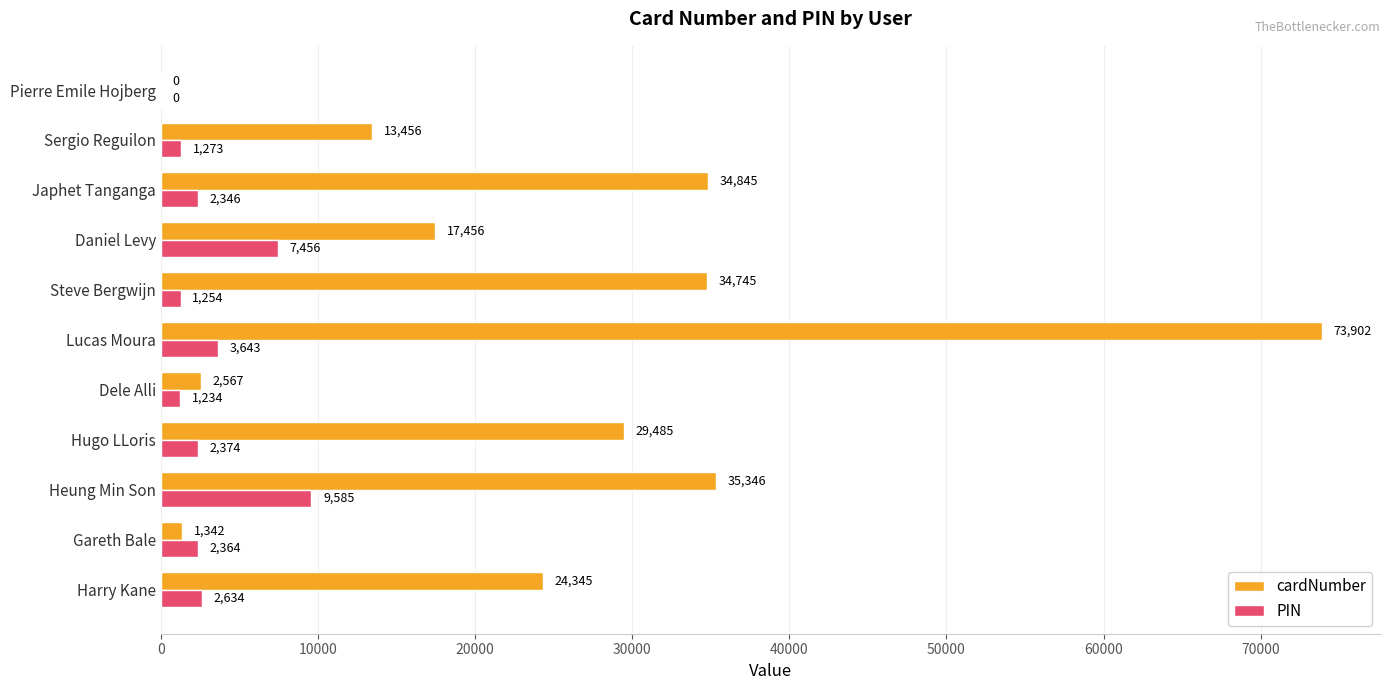

What are all the series names shown in the legend?

cardNumber, PIN